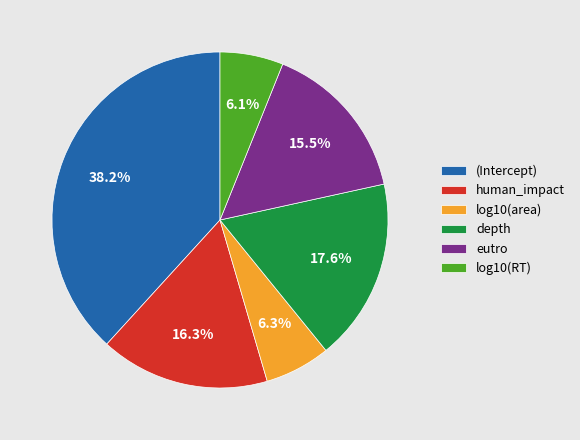

What percentage do human_impact and log10(area) together represent?

22.6%